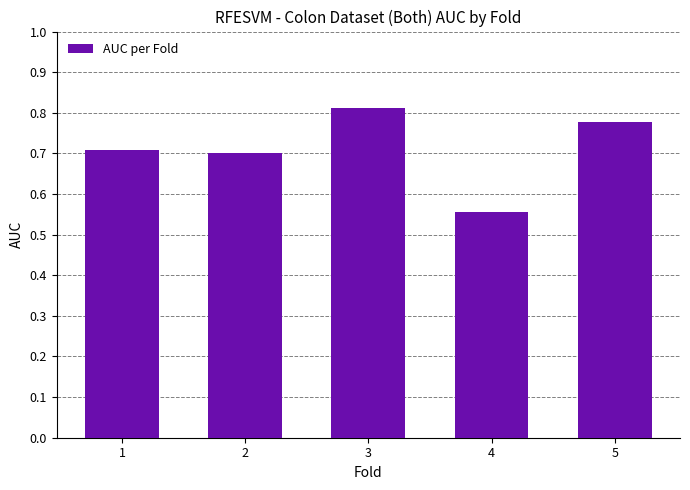

Which has a higher value, 4 or 1?

1